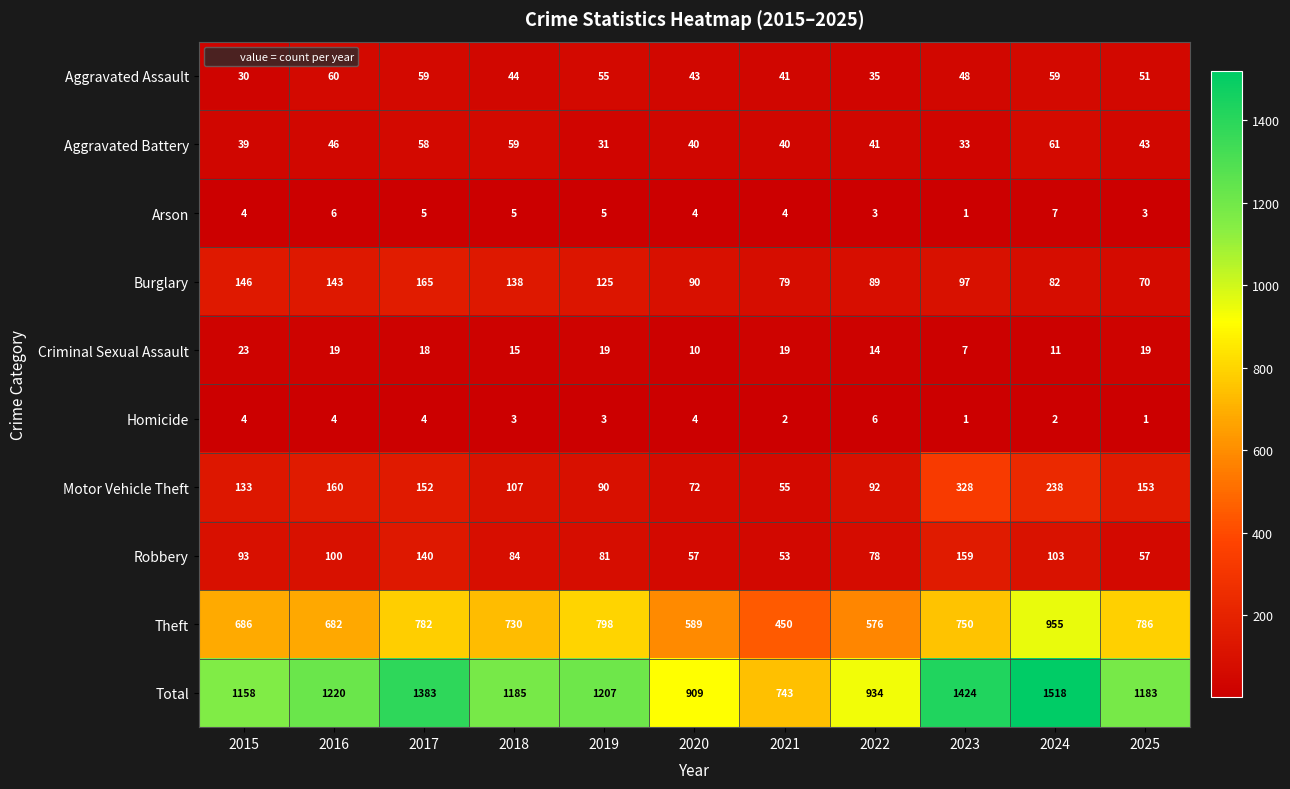

True or false: Arson has a value of 2 at 2017.

False